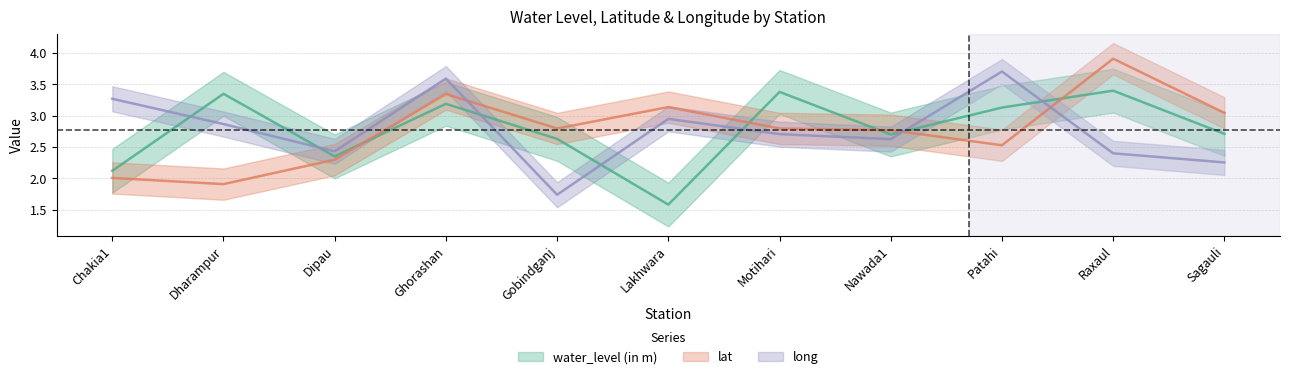

What is the value of the lat point at the 6th from the left?

3.1